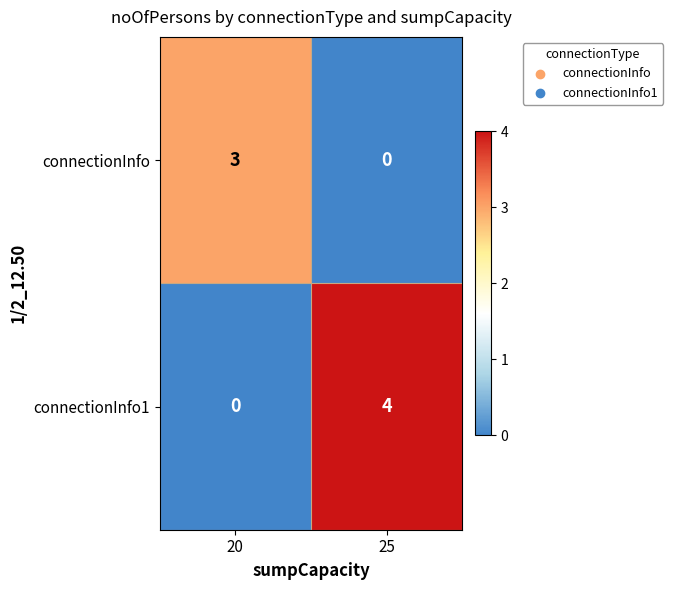

What is the maximum value shown in the chart?

4